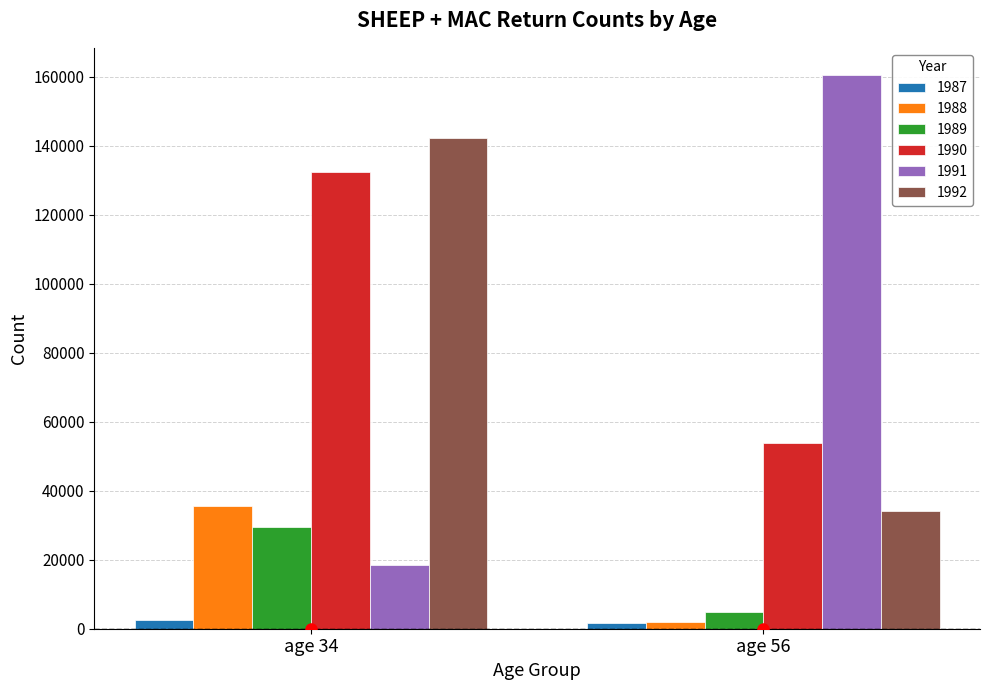

What is the lowest value of the 1987 series?

1599